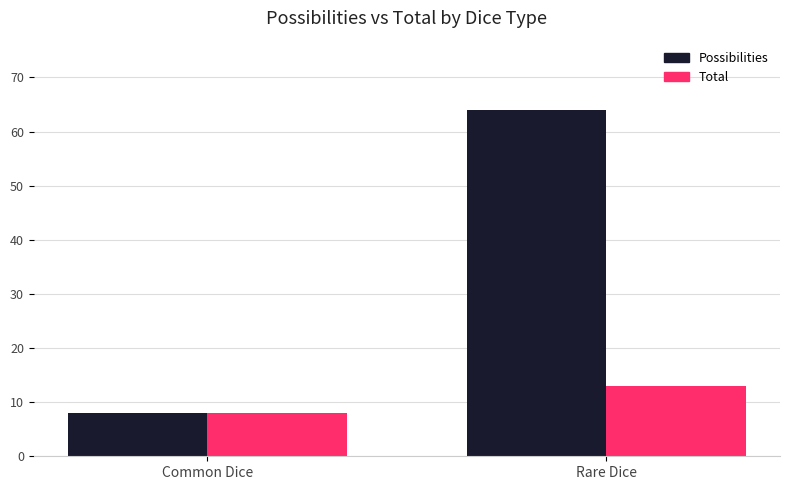

Rank the series by their maximum value, from highest to lowest.

Possibilities, Total